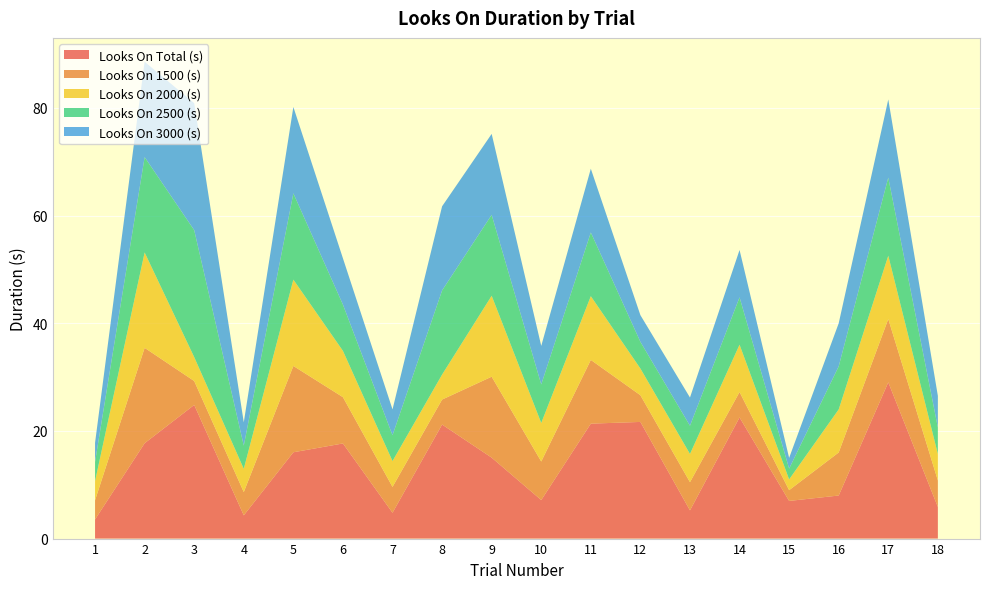

Reading left to right, extract all data points from this chart.

Looks On Total (s): 3.6	17.7	24.8	4.3	16.0	17.7	4.8	21.2	15.0	7.2	21.4	21.7	5.2	22.5	7.0	8.0	29.0	5.9
Looks On 1500 (s): 3.6	17.7	4.4	4.3	16.0	8.6	4.8	4.6	15.0	7.2	11.8	5.0	5.2	4.7	2.0	8.0	11.8	4.9
Looks On 2000 (s): 3.6	17.7	4.4	4.3	16.0	8.6	4.8	4.6	15.0	7.2	11.8	5.0	5.2	8.8	2.0	8.0	11.8	4.9
Looks On 2500 (s): 3.6	17.7	23.6	4.3	16.0	8.6	4.8	15.6	15.0	7.2	11.8	5.0	5.2	8.8	2.0	8.0	14.5	4.9
Looks On 3000 (s): 3.6	17.7	23.6	4.3	16.0	8.6	4.8	15.6	15.0	7.2	11.8	5.0	5.2	8.8	2.0	8.0	14.5	5.9